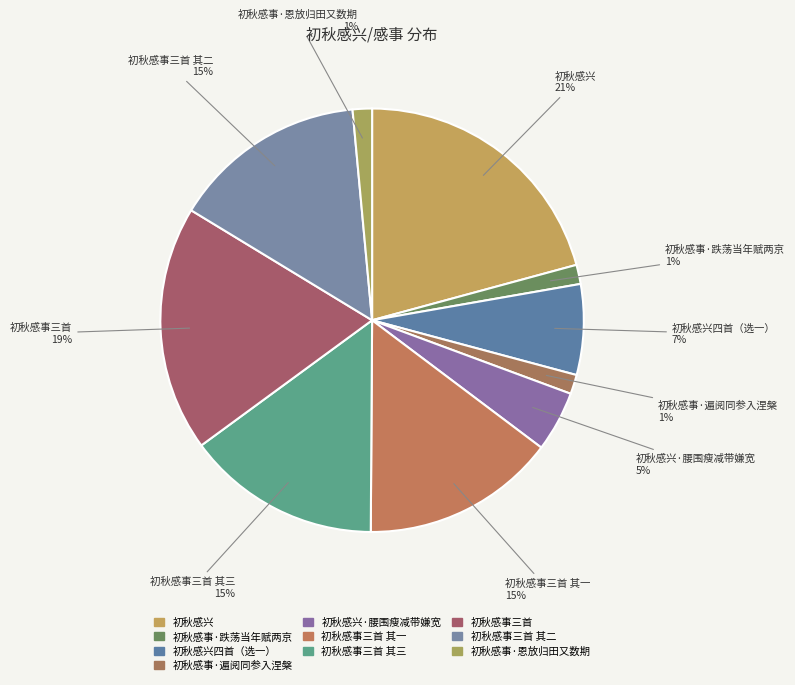

Count the number of slices in the pie.

10